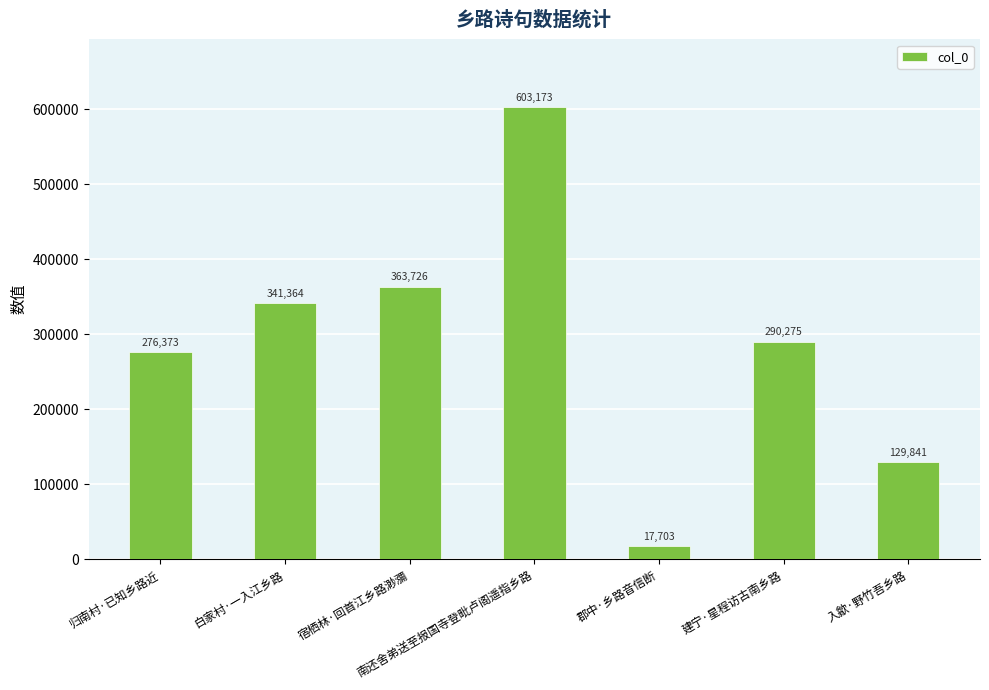

At which label does the data first exceed 290275?

白家村·一入江乡路